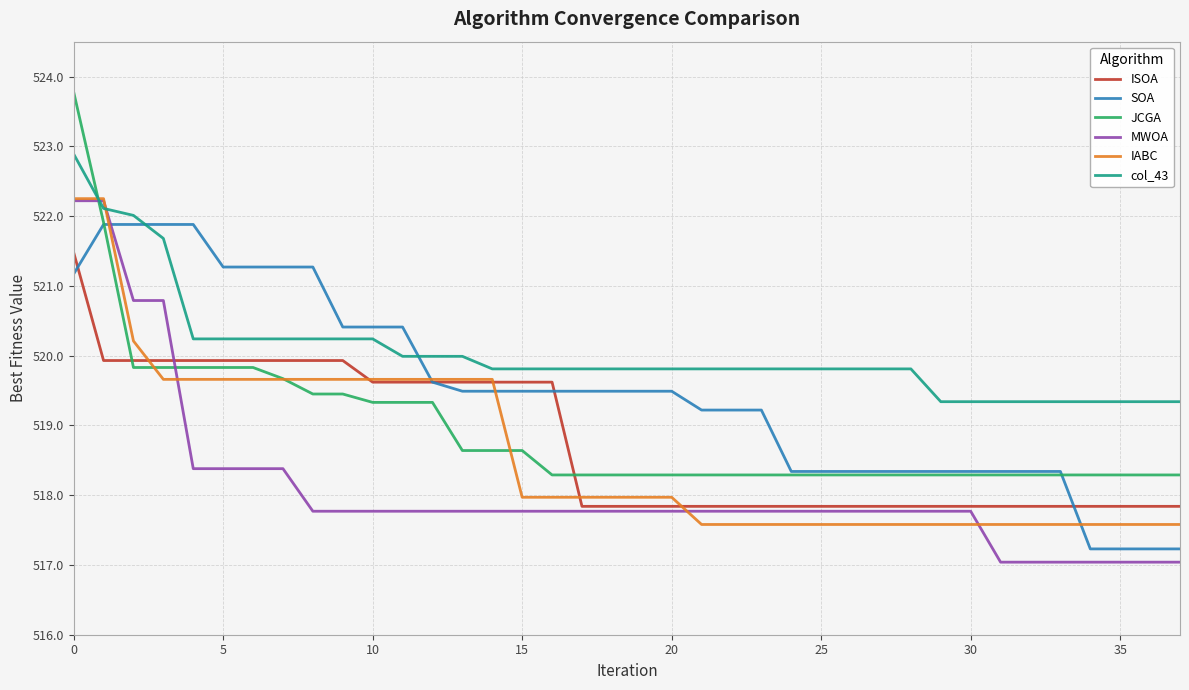

What is the smallest value displayed?

517.0